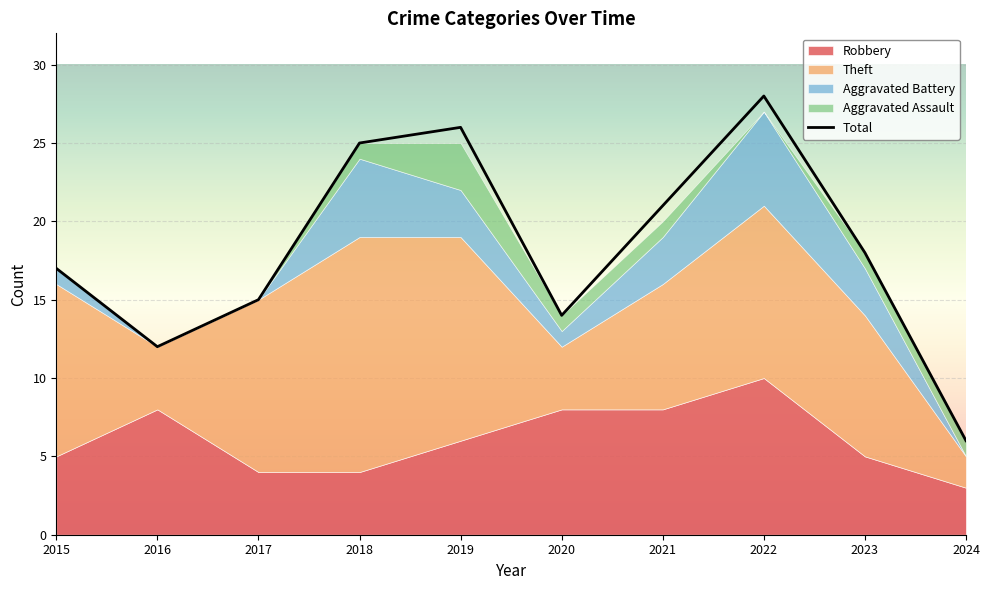

Reading left to right, extract all data points from this chart.

Robbery: 2015=5	2016=8	2017=4	2018=4	2019=6	2020=8	2021=8	2022=10	2023=5	2024=3
Theft: 2015=11	2016=4	2017=11	2018=15	2019=13	2020=4	2021=8	2022=11	2023=9	2024=2
Aggravated Battery: 2015=1	2016=0	2017=0	2018=5	2019=3	2020=1	2021=3	2022=6	2023=3	2024=0
Aggravated Assault: 2015=0	2016=0	2017=0	2018=1	2019=3	2020=1	2021=1	2022=0	2023=1	2024=1
Total: 2015=17	2016=12	2017=15	2018=25	2019=26	2020=14	2021=21	2022=28	2023=18	2024=6